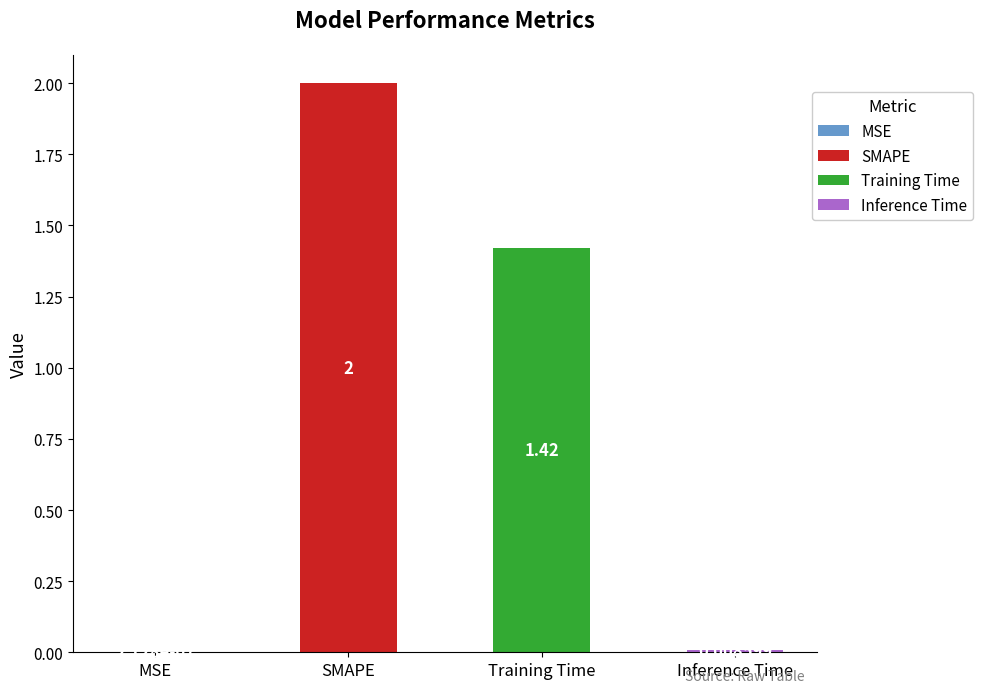

Where is the data nearest to the value 1?

Training Time